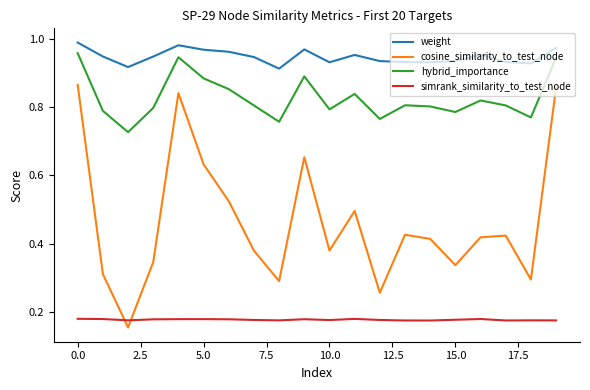

At how many categories does at least one series exceed 0?

20